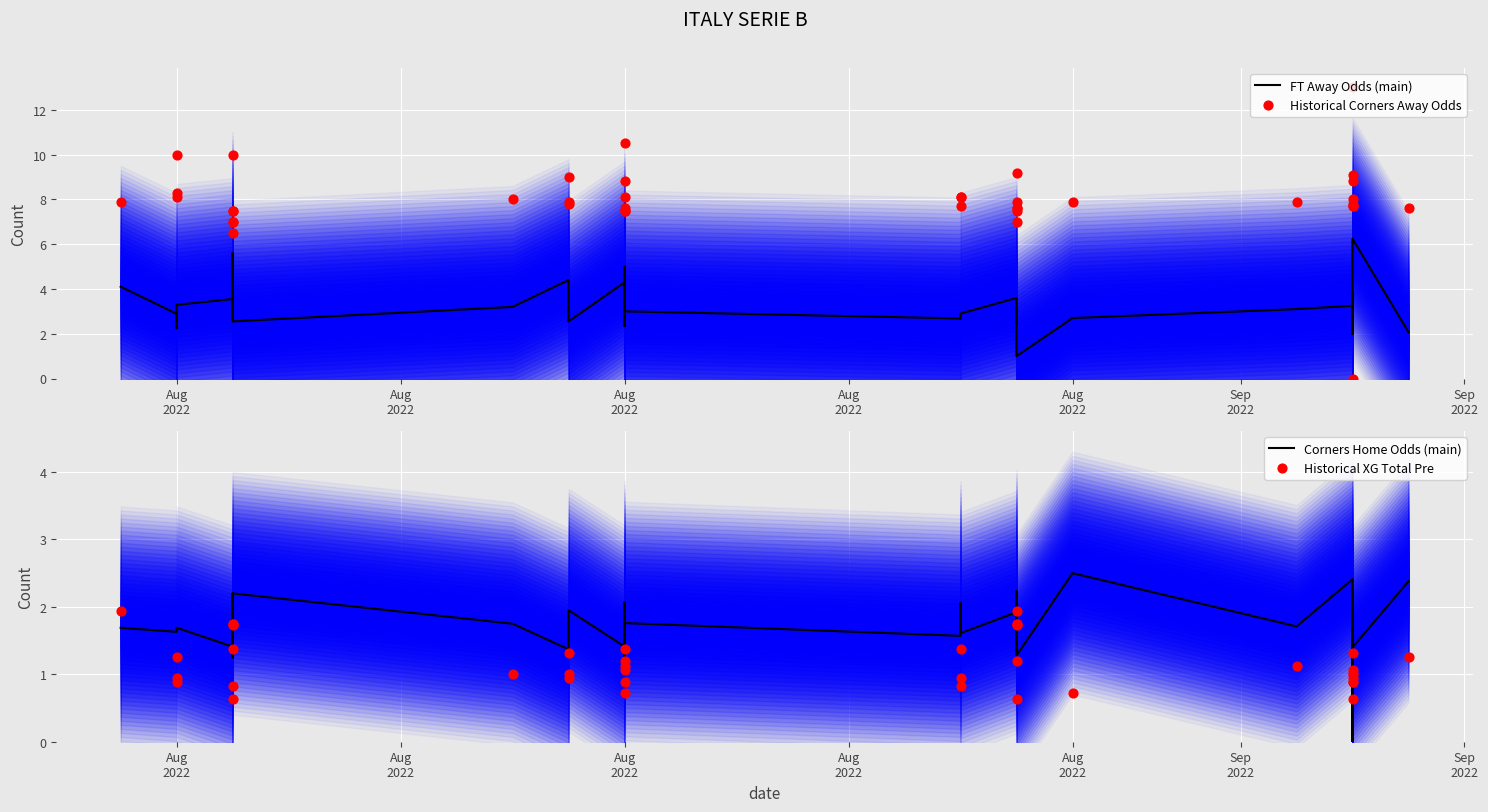

Which series has the widest spread of Y values?

Historical Corners Away Odds